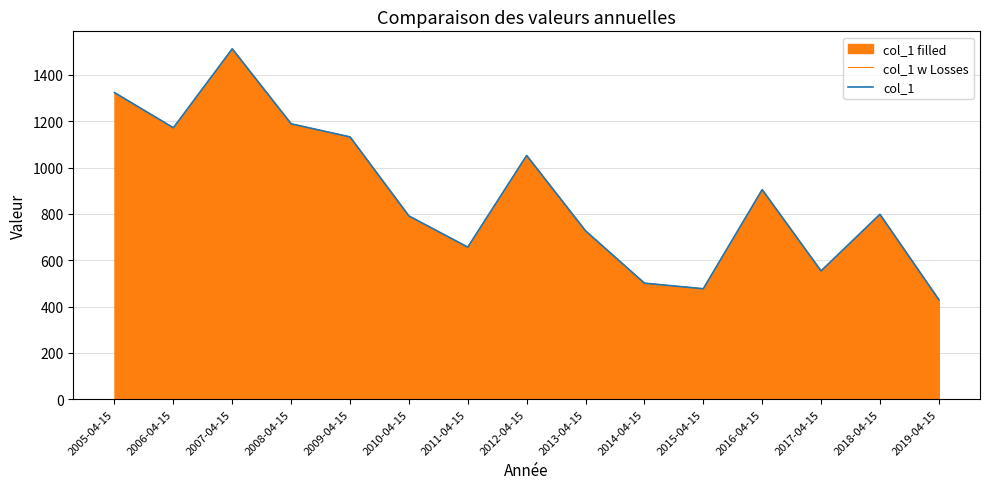

The value of col_1 at 2011-04-15 is 417.3. True or false?

False